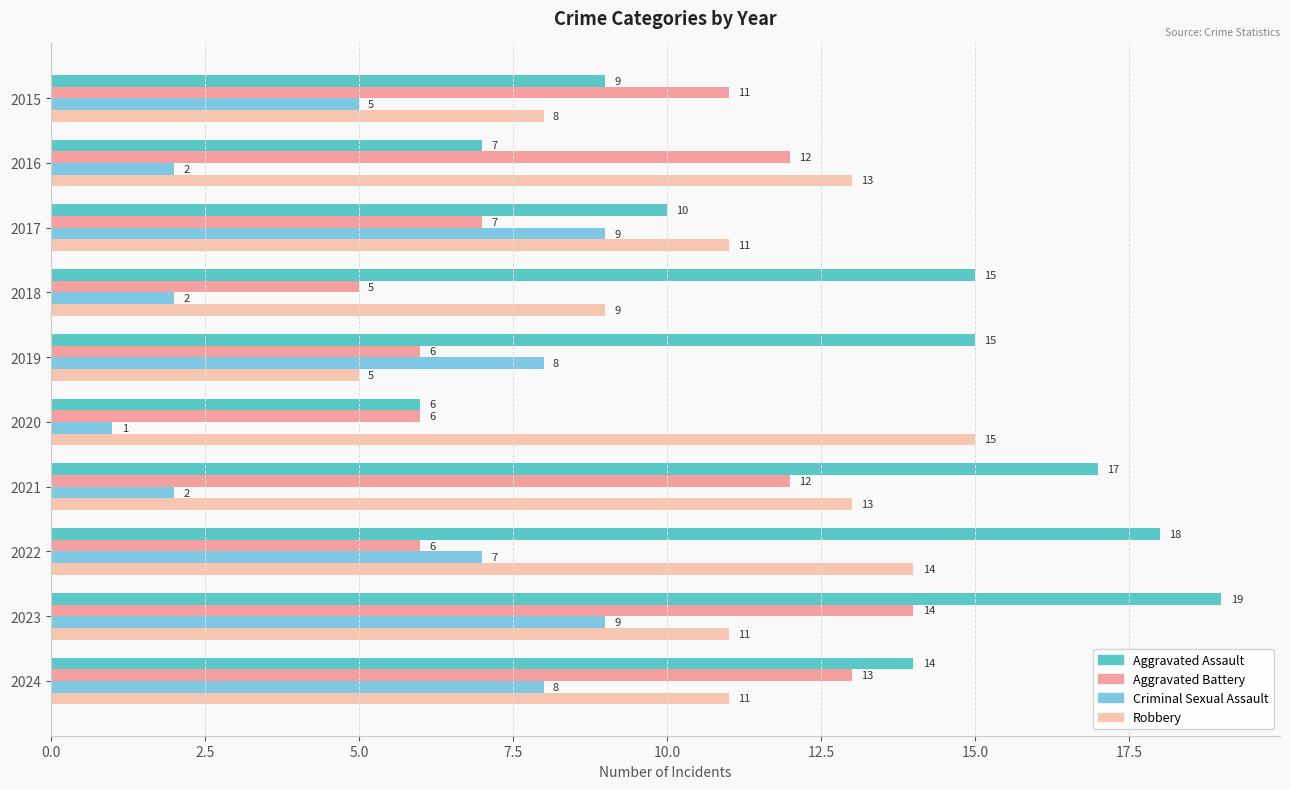

What is the difference between the highest and lowest values at 2021?

15